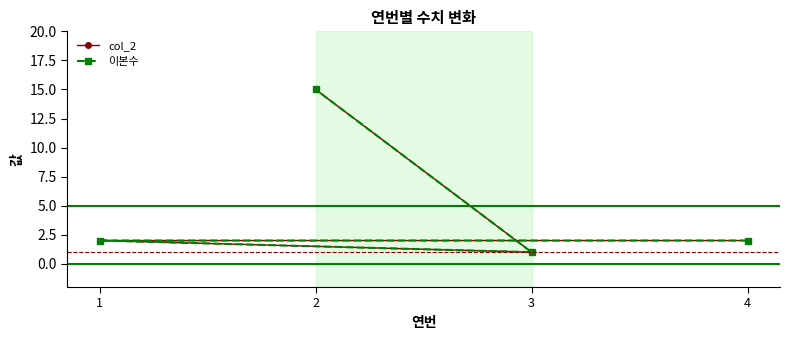

At which category is the sum across all series the highest?

2